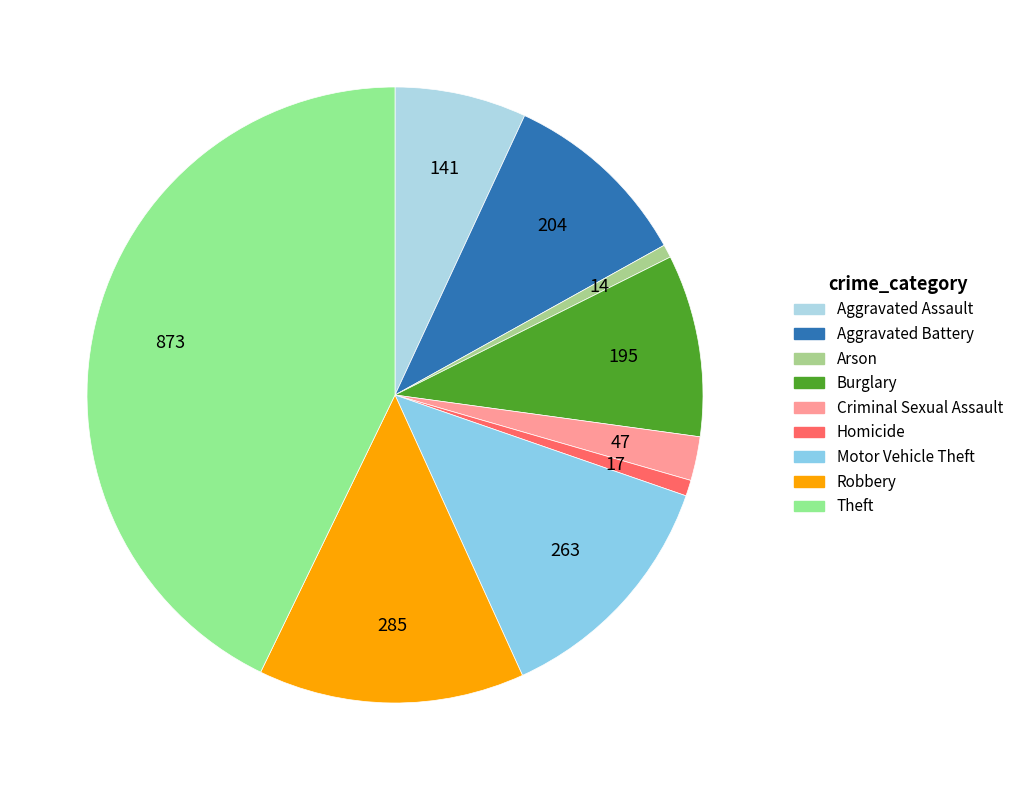

Which has a higher value, Motor Vehicle Theft or Theft?

Theft